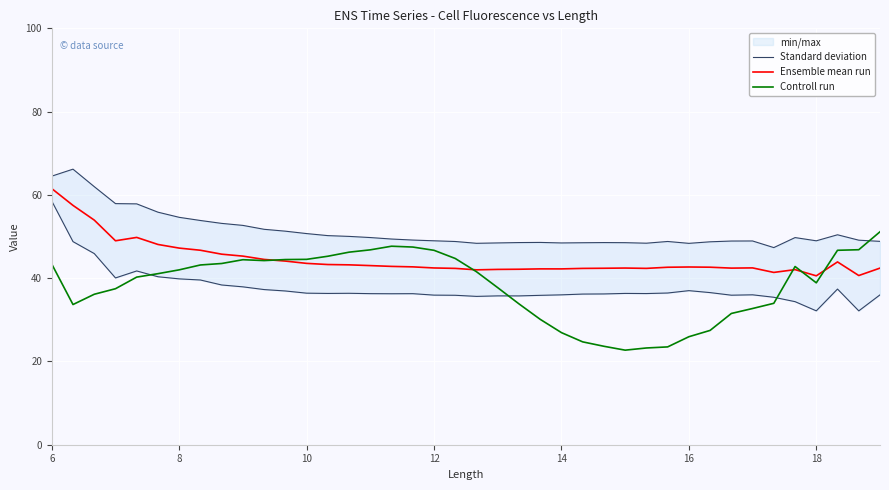

Where does the Ensemble mean run series first go above 42?

6